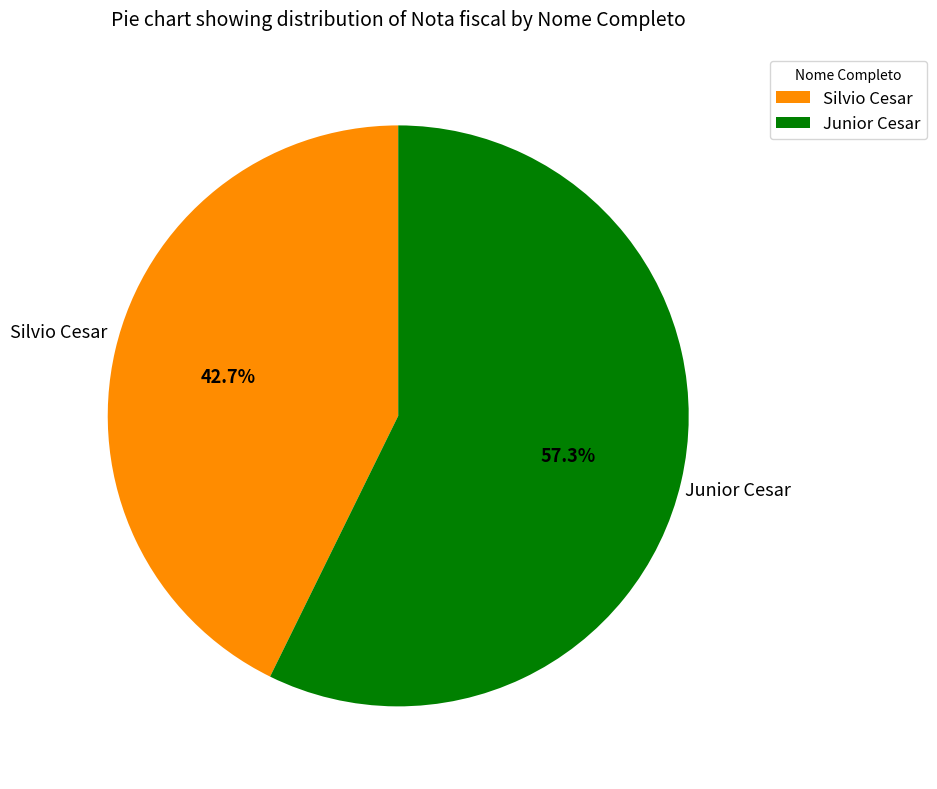

What percentage is NOT represented by Junior Cesar?

42.7%